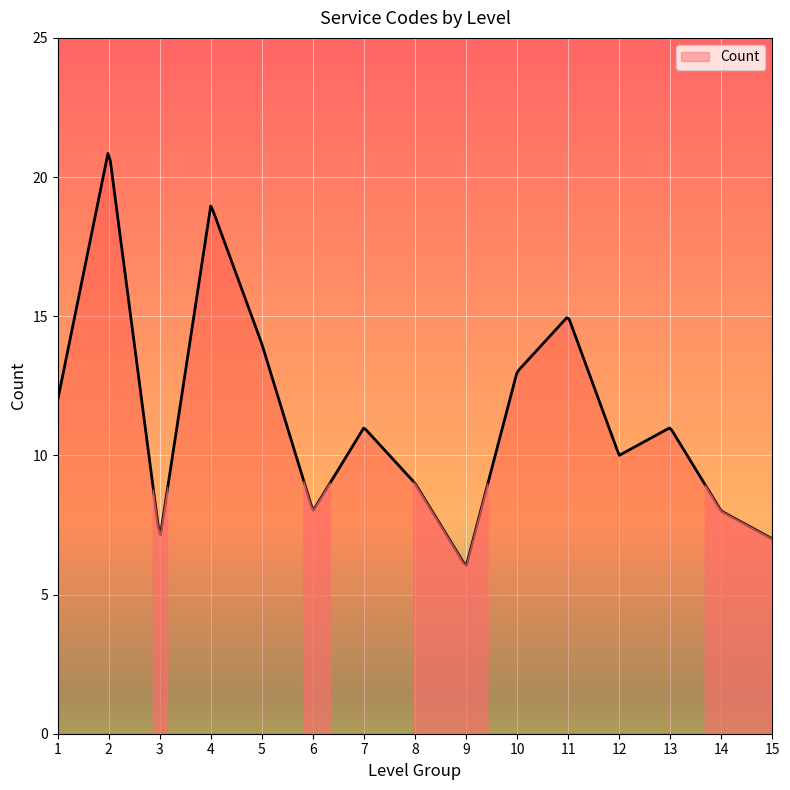

What is the maximum value shown in the chart?

20.8